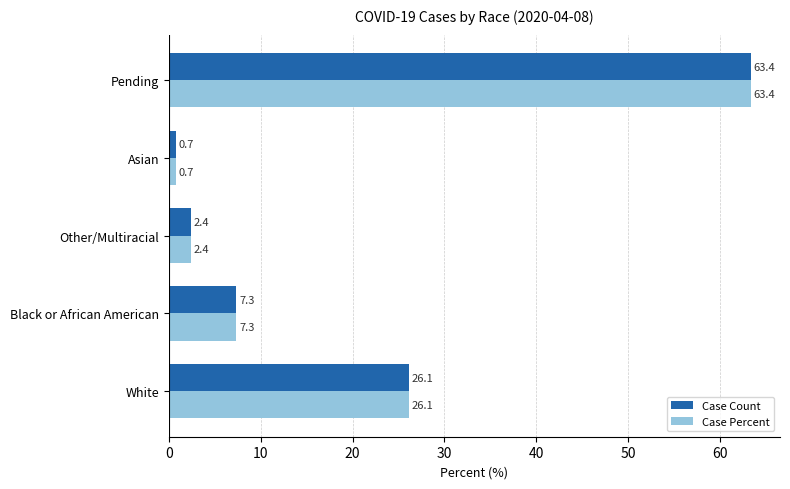

What is the sum of all Case Percent values?

100.0